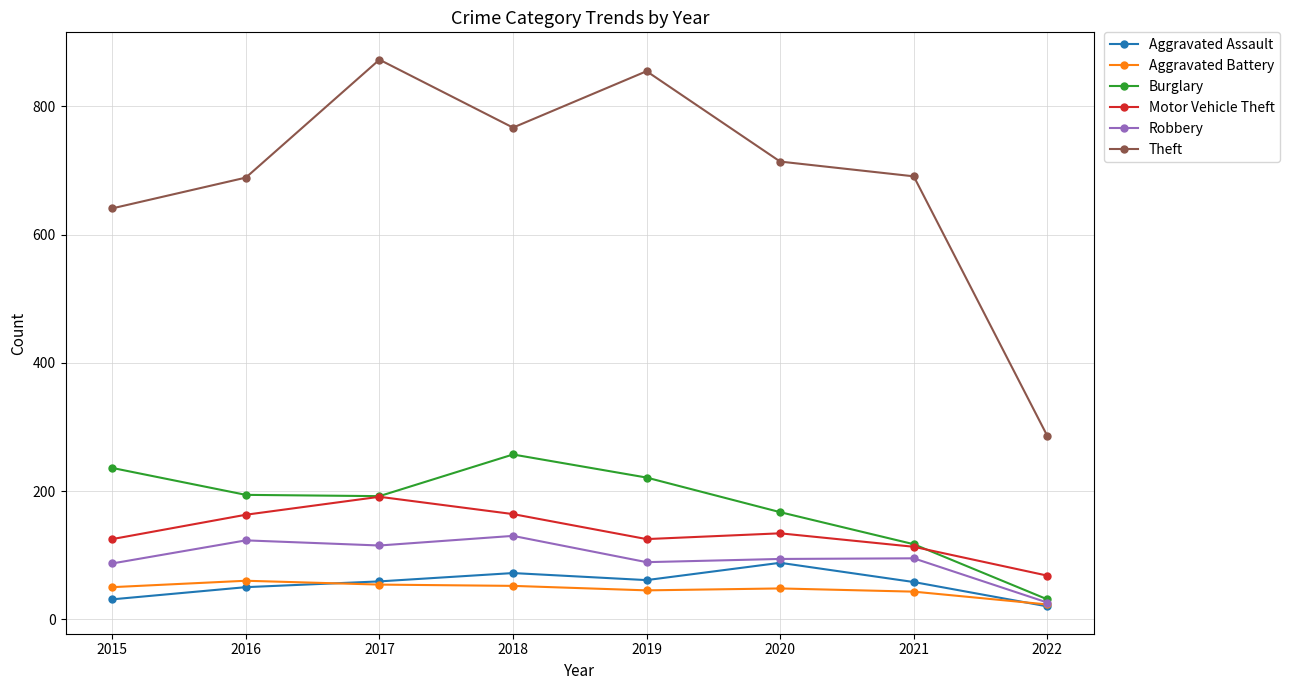

The Aggravated Assault series shows 40 at 2020. True or false?

False